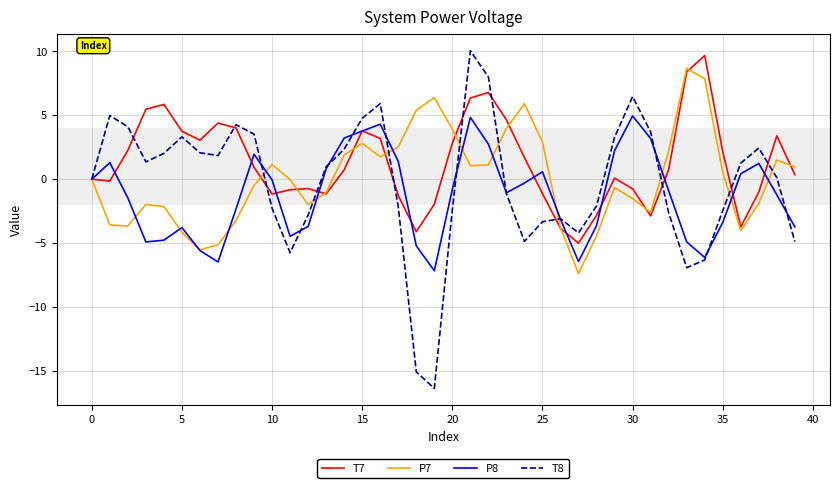

Which series has the widest spread of values?

T8